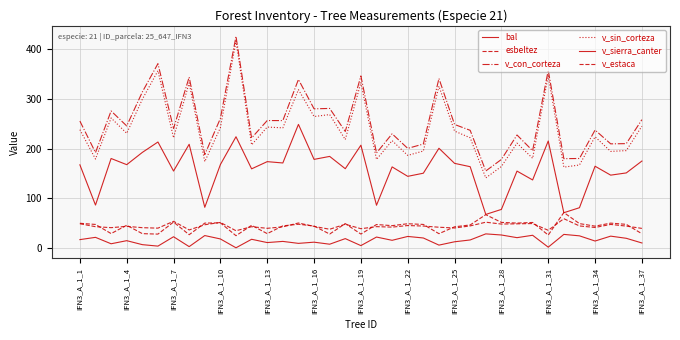

Does the chart display data point markers on the line(s)?

No